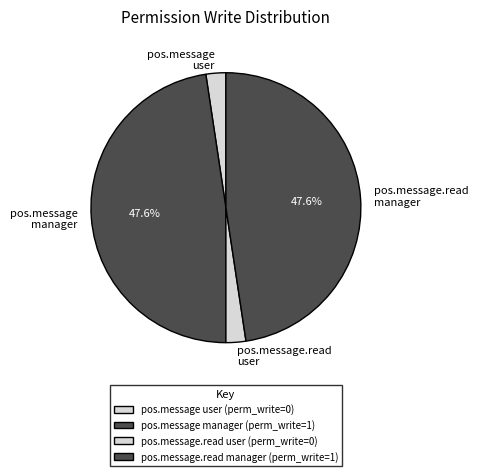

Approximately how many times larger is the value at pos.message manager compared to pos.message.read manager?

1.0